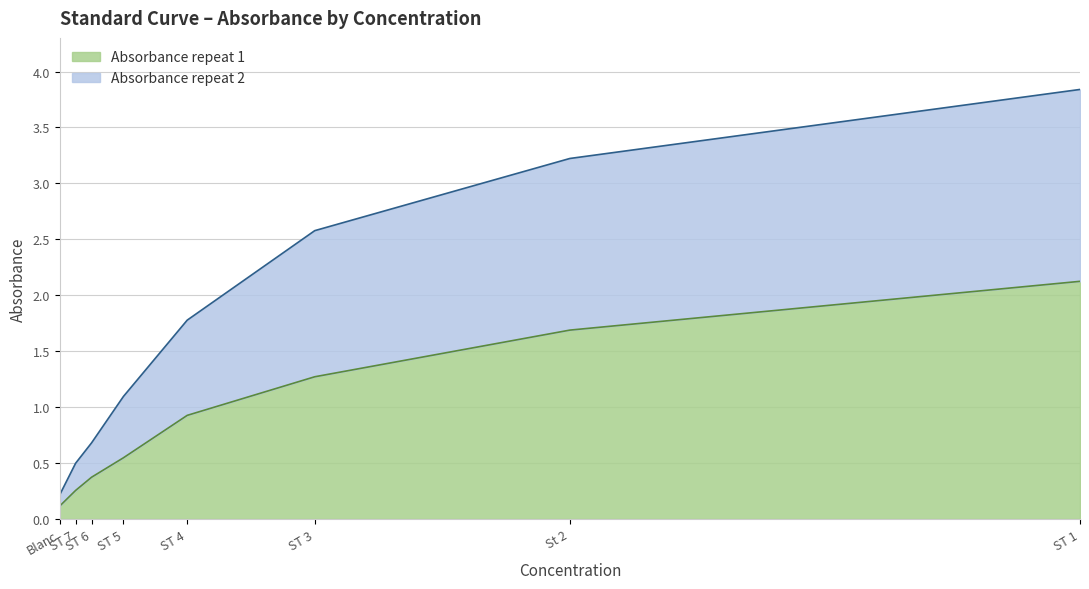

At which label is Absorbance repeat 1 closest to 1?

ST 4